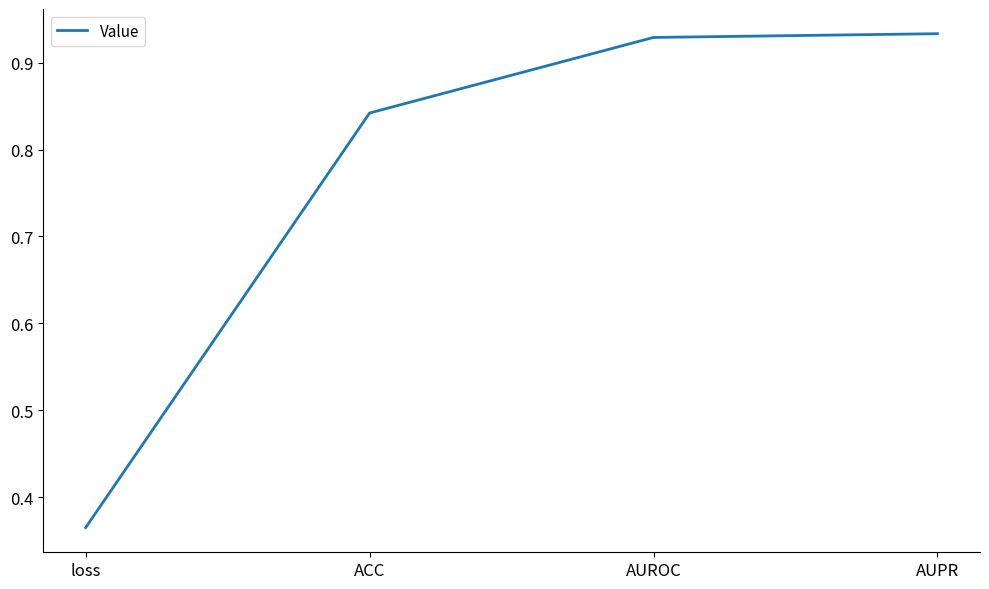

What position from the right is AUPR?

1